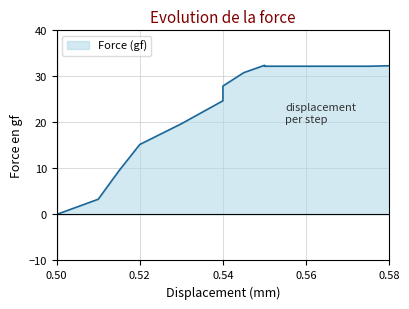

True or false: the data has more than 2 interior local peaks.

False